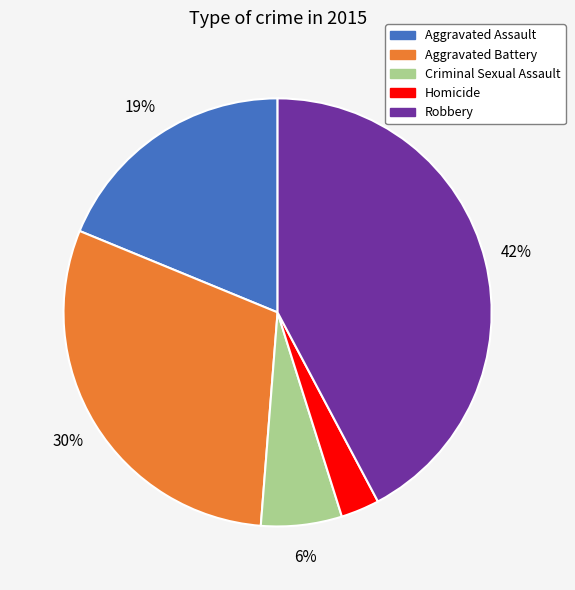

Which slice is the largest?

Robbery